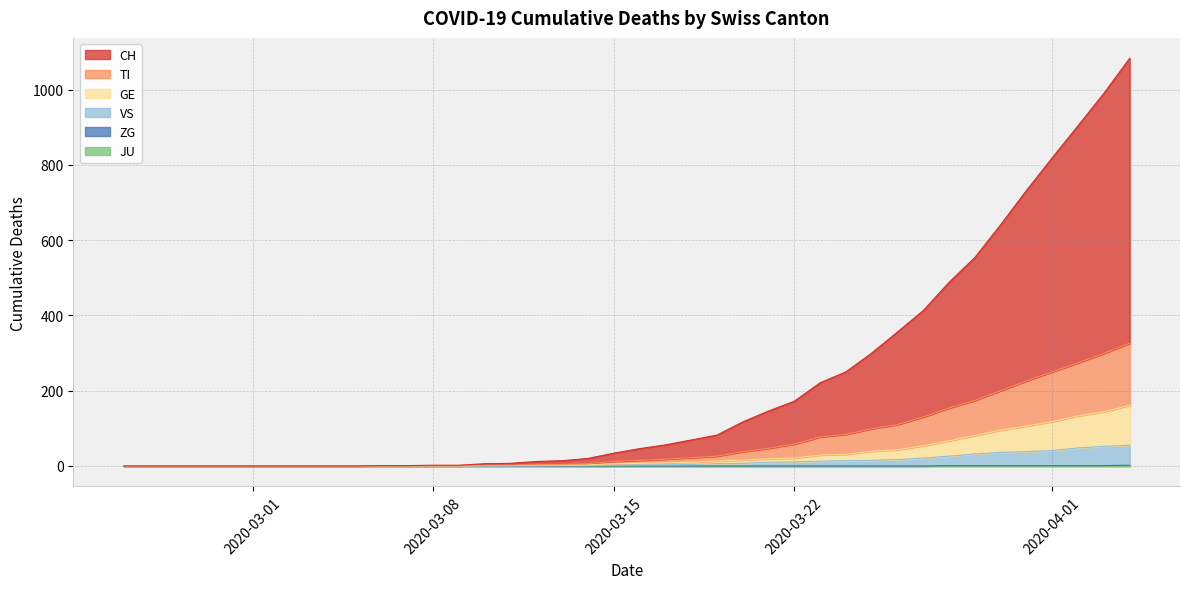

Count the number of categories in the chart.

40